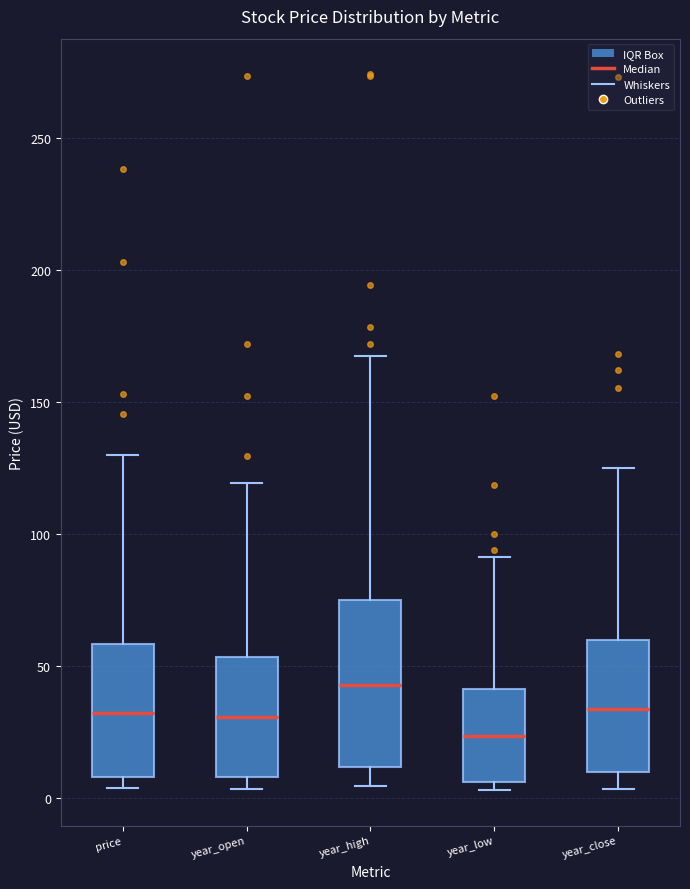

Reading left to right, read every box against the y-axis: the position of its median line, the range the box covers, and the ends of its whiskers. The values are not printed on the chart, so give them approximately, as read against the axis.

price: median 30, box 10 to 60, whiskers 5 to 130
year_open: median 30, box 10 to 55, whiskers 5 to 120
year_high: median 45, box 10 to 75, whiskers 5 to 165
year_low: median 25, box 5 to 40, whiskers 5 (just below the box's lower edge) to 90
year_close: median 35, box 10 to 60, whiskers 5 to 125